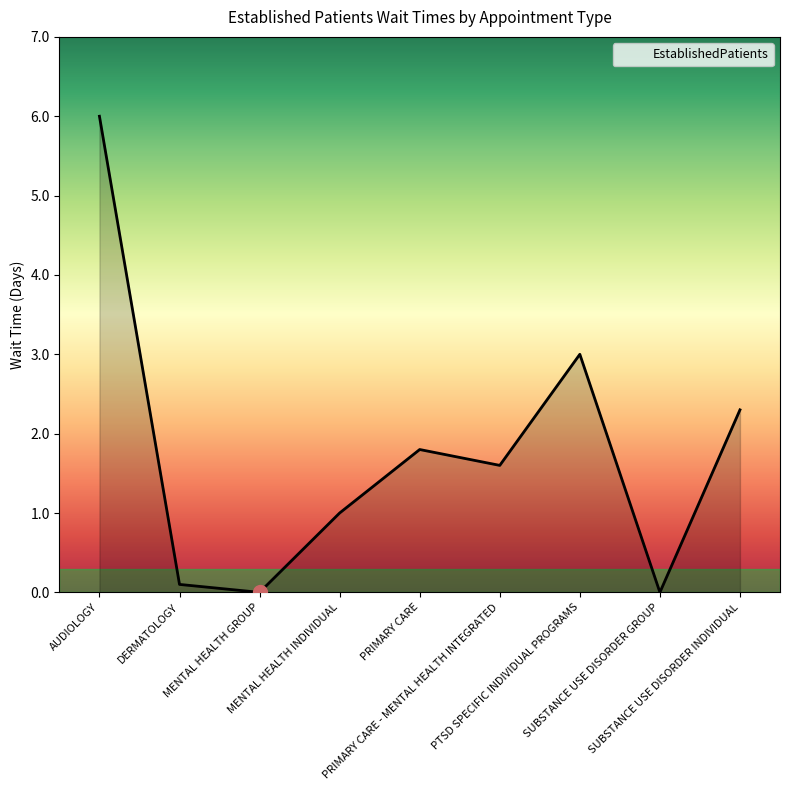

Where does the data first go above 1?

AUDIOLOGY